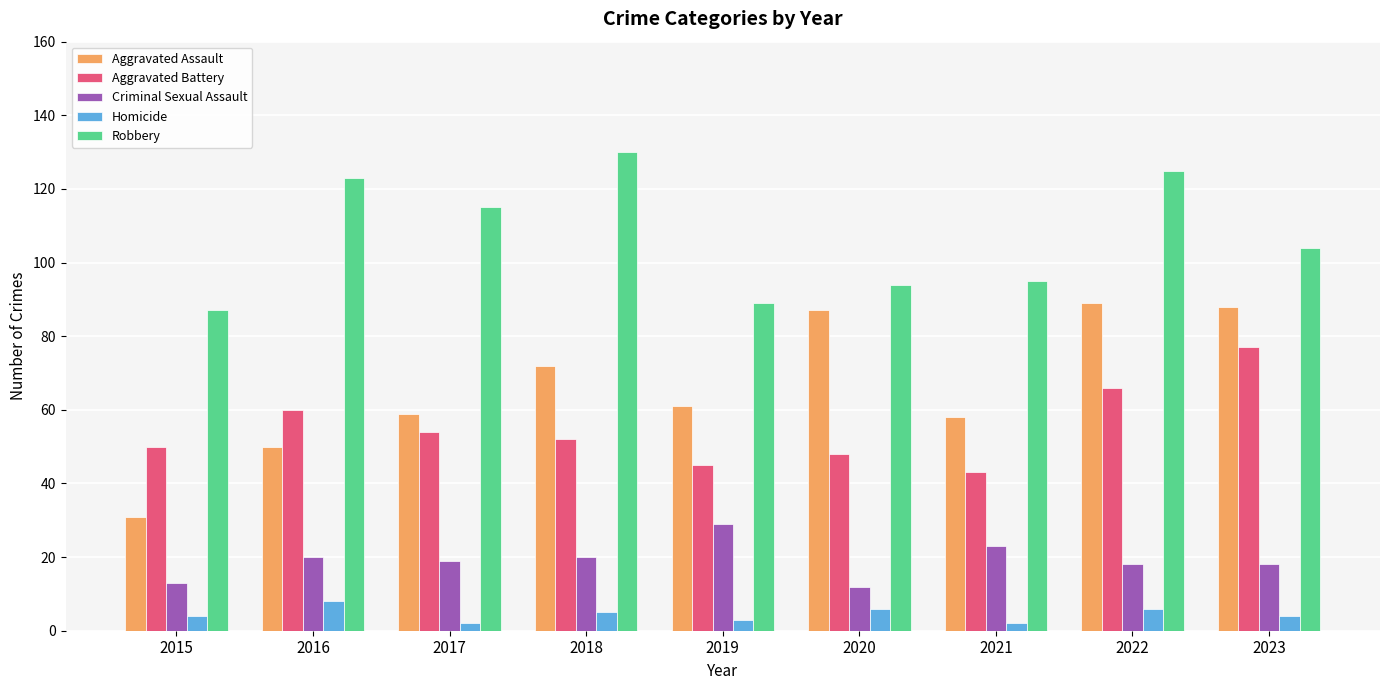

Which category has the lowest value in the Aggravated Assault series?

2015